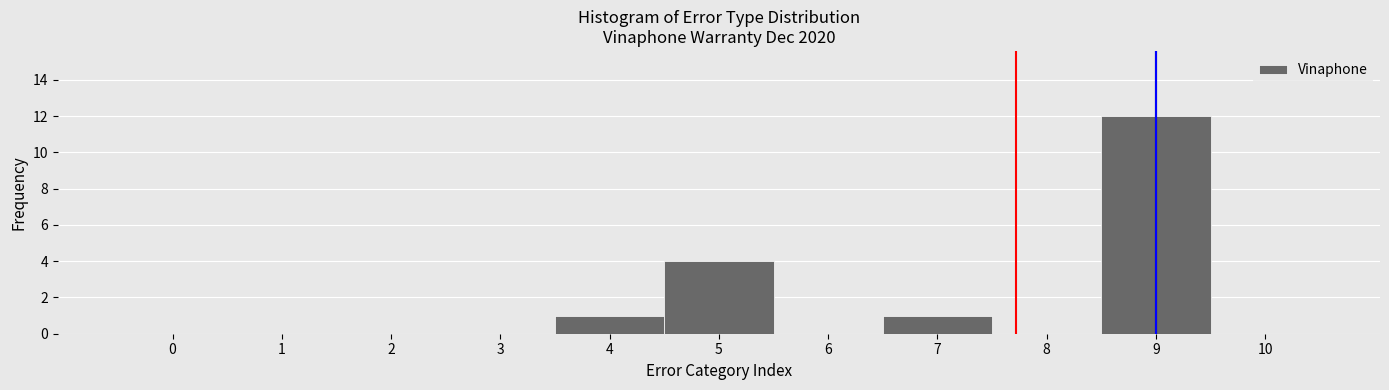

How tall is the bar that spans 4.5 to 5.5 on the x-axis? The values are not printed on the chart, so give them approximately, as read against the axis.

4